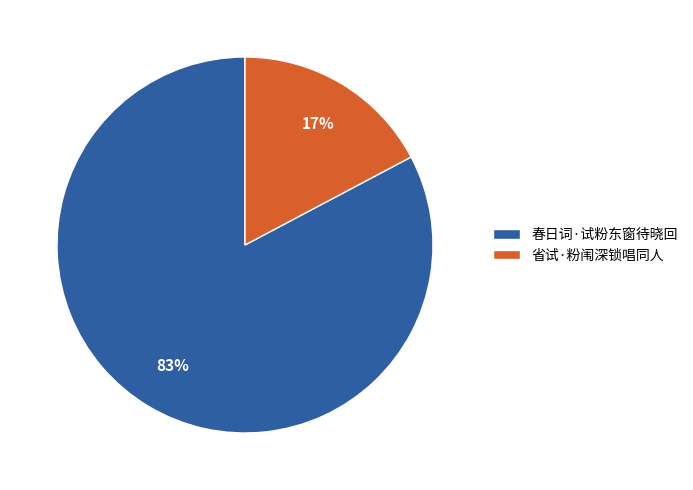

Rank the categories by value from lowest to highest.

省试·粉闱深锁唱同人, 春日词·试粉东窗待晓回